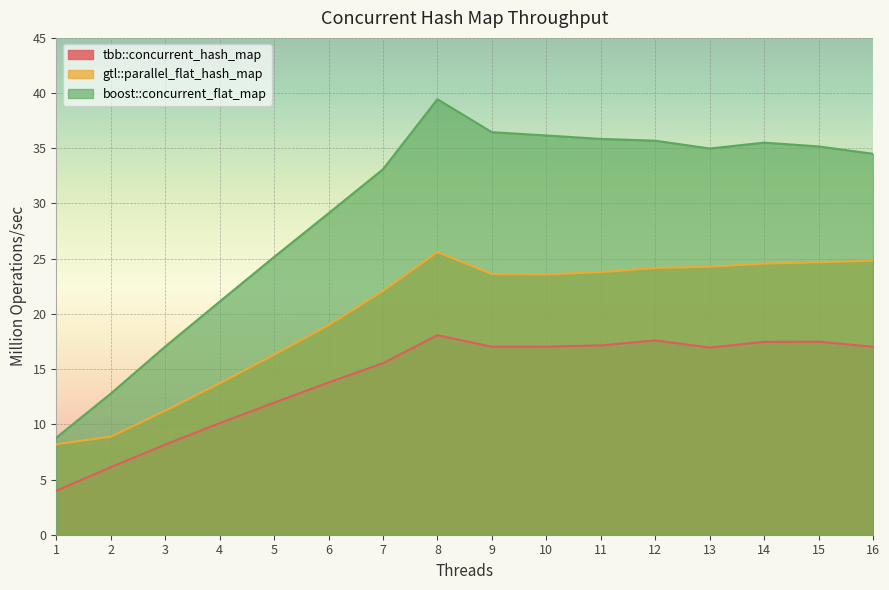

At which label does tbb::concurrent_hash_map first exceed 17?

8